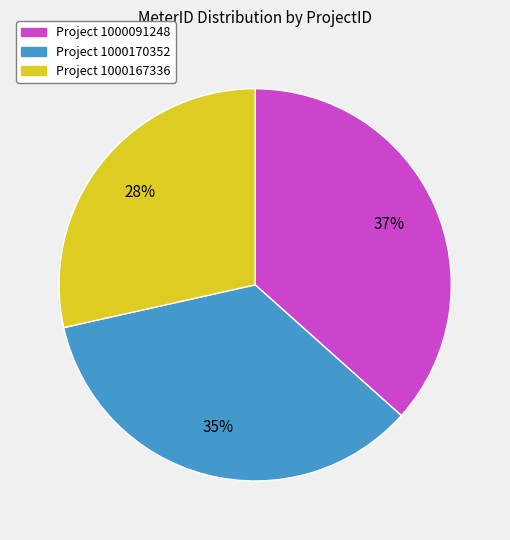

Is there any slice that represents more than half of the pie?

No